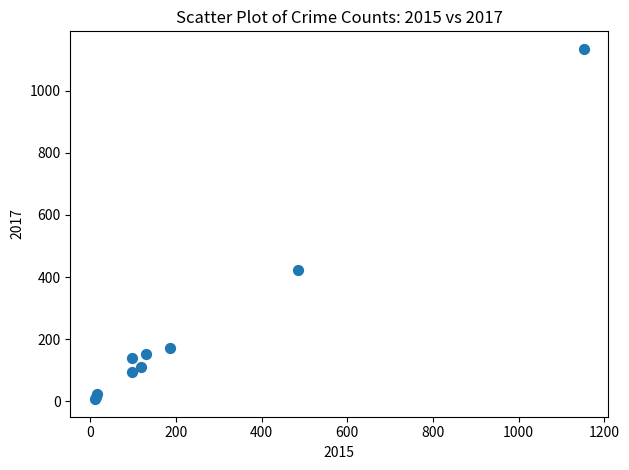

What Y value in the scatter plot is closest to 570?

422